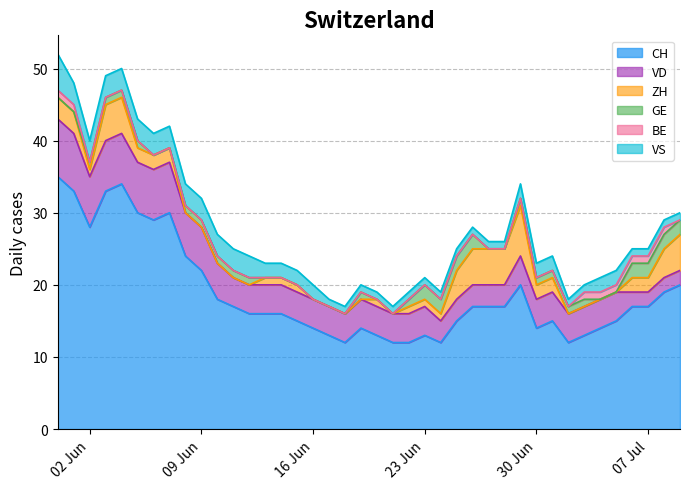

Does the chart have visible grid lines?

Yes